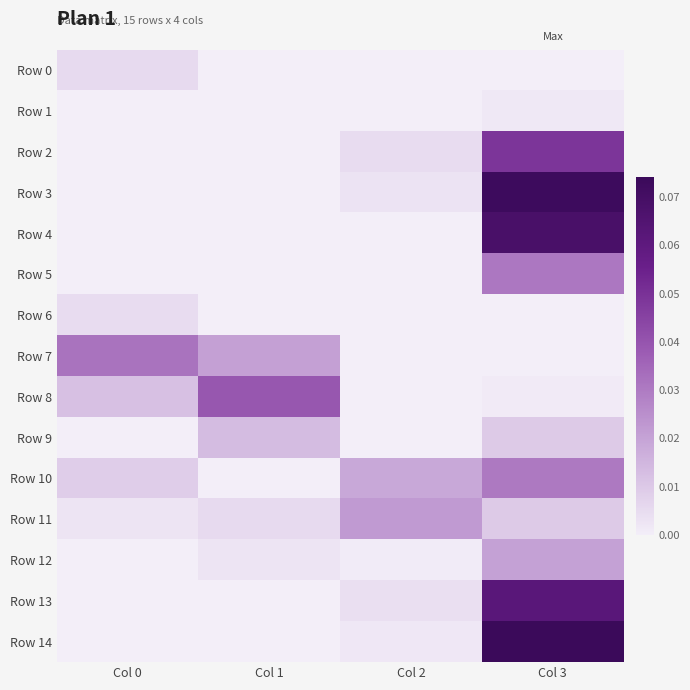

Reading left to right, what are all the values shown in this chart?

Row 0: Col 0=0.0	Col 1=0.0	Col 2=0.0	Col 3=0.0
Row 1: Col 0=0.0	Col 1=0.0	Col 2=0.0	Col 3=0.0
Row 2: Col 0=0.0	Col 1=0.0	Col 2=0.0	Col 3=0.0
Row 3: Col 0=0.0	Col 1=0.0	Col 2=0.0	Col 3=0.1
Row 4: Col 0=0.0	Col 1=0.0	Col 2=0.0	Col 3=0.1
Row 5: Col 0=0.0	Col 1=0.0	Col 2=0.0	Col 3=0.0
Row 6: Col 0=0.0	Col 1=0.0	Col 2=0.0	Col 3=0.0
Row 7: Col 0=0.0	Col 1=0.0	Col 2=0.0	Col 3=0.0
Row 8: Col 0=0.0	Col 1=0.0	Col 2=0.0	Col 3=0.0
Row 9: Col 0=0.0	Col 1=0.0	Col 2=0.0	Col 3=0.0
Row 10: Col 0=0.0	Col 1=0.0	Col 2=0.0	Col 3=0.0
Row 11: Col 0=0.0	Col 1=0.0	Col 2=0.0	Col 3=0.0
Row 12: Col 0=0.0	Col 1=0.0	Col 2=0.0	Col 3=0.0
Row 13: Col 0=0.0	Col 1=0.0	Col 2=0.0	Col 3=0.1
Row 14: Col 0=0.0	Col 1=0.0	Col 2=0.0	Col 3=0.1